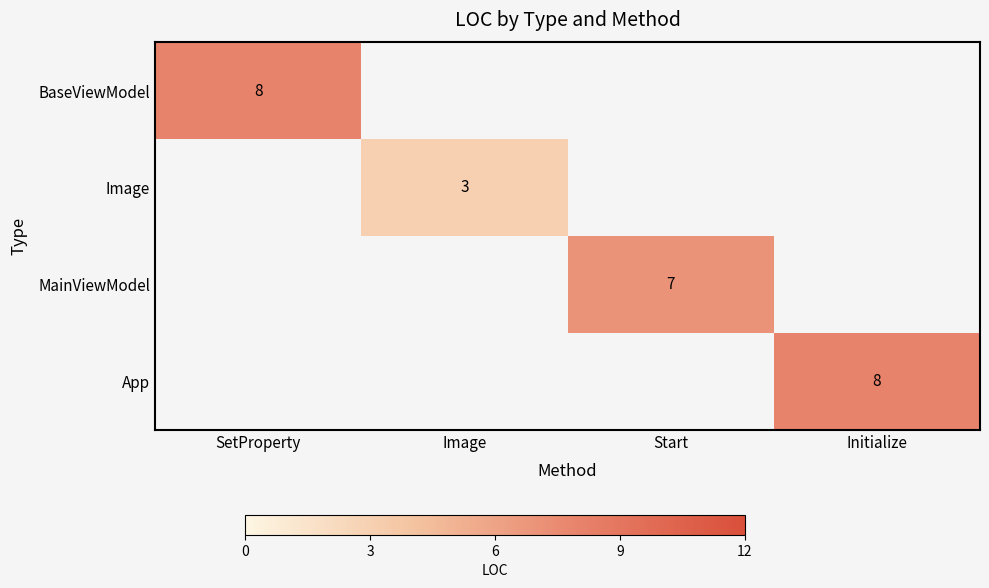

Is it true that App equals 14 at Initialize?

False